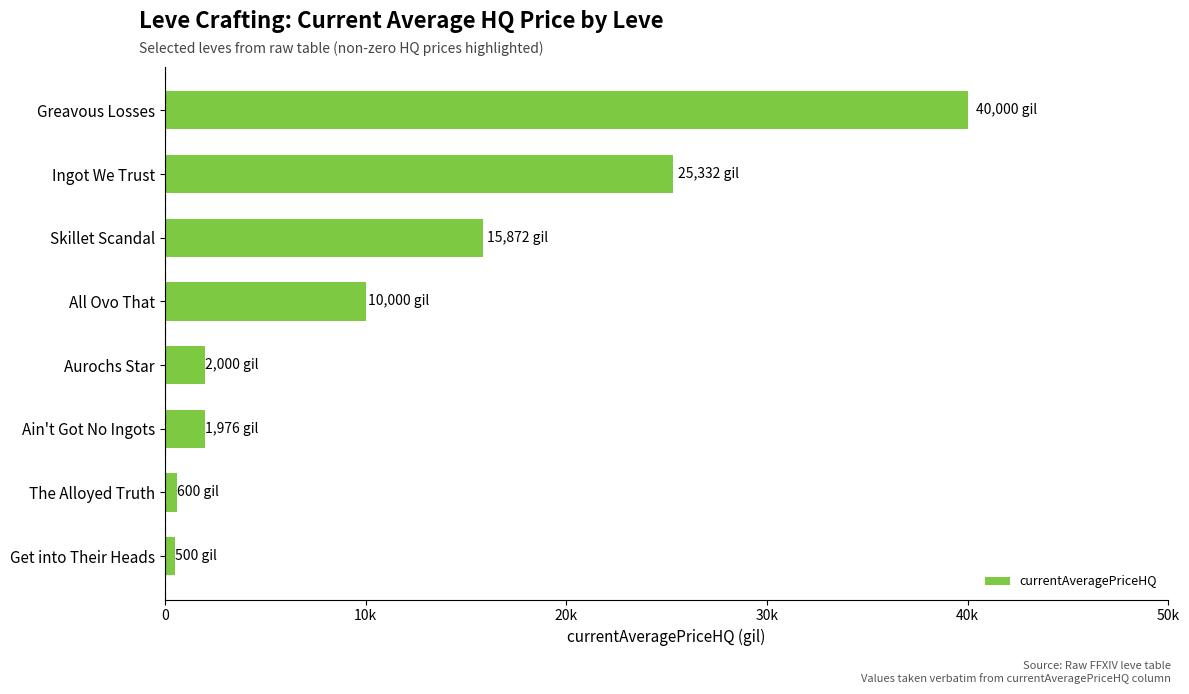

At which label is the value closest to 20250?

Skillet Scandal